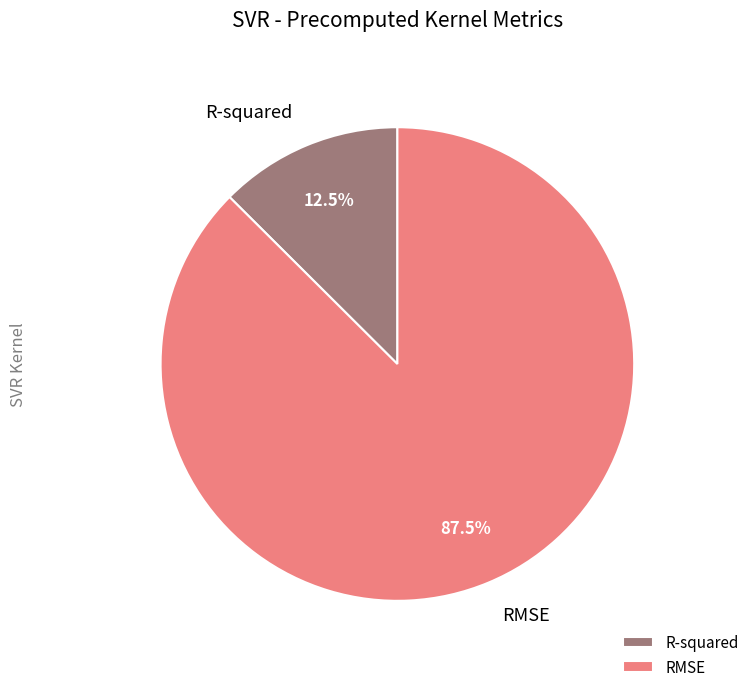

Combined, what portion of the pie is RMSE and R-squared?

100.0%